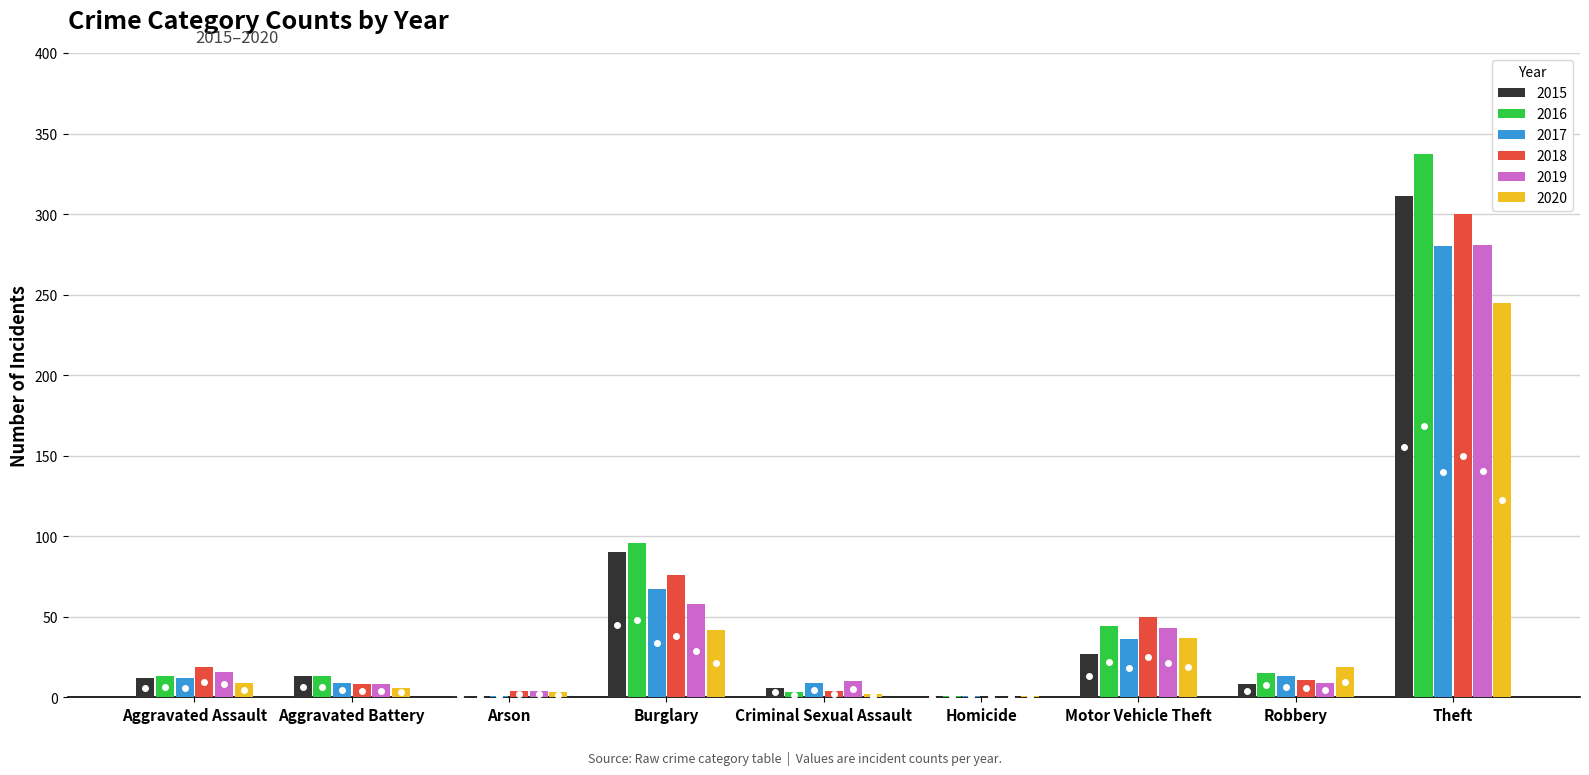

Is it true that 2018 equals 30 at Burglary?

False